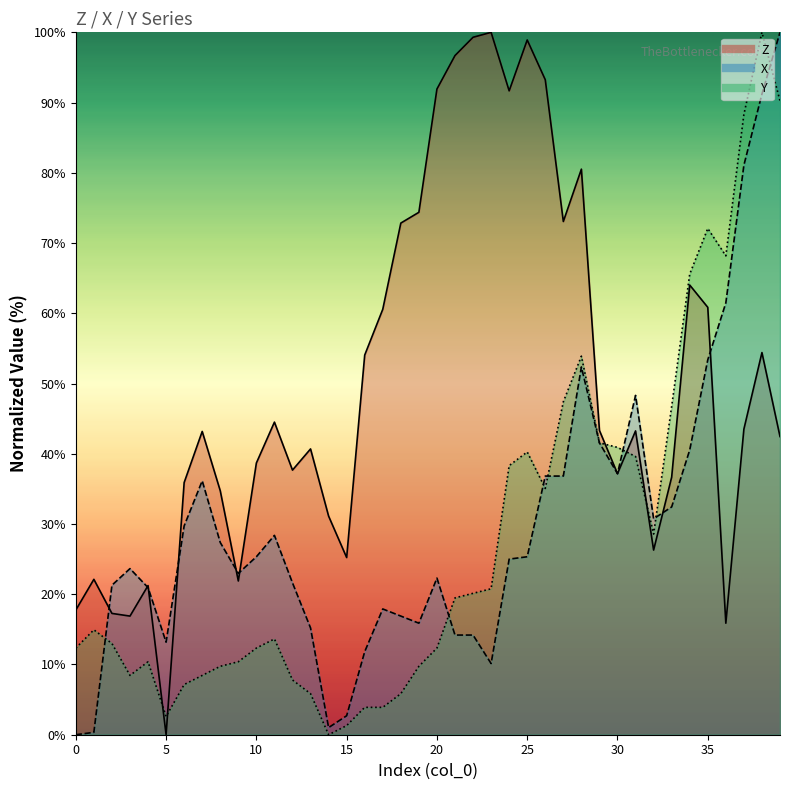

Which series has the largest total across all categories?

Z